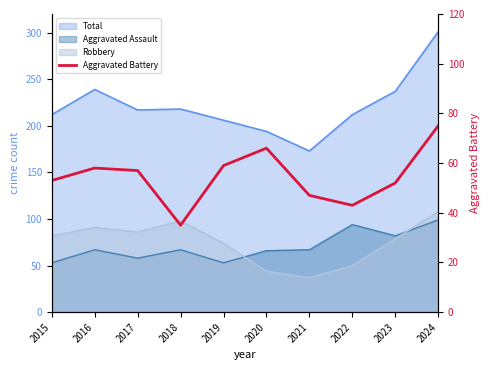

Does the chart display data point markers on the line(s)?

No